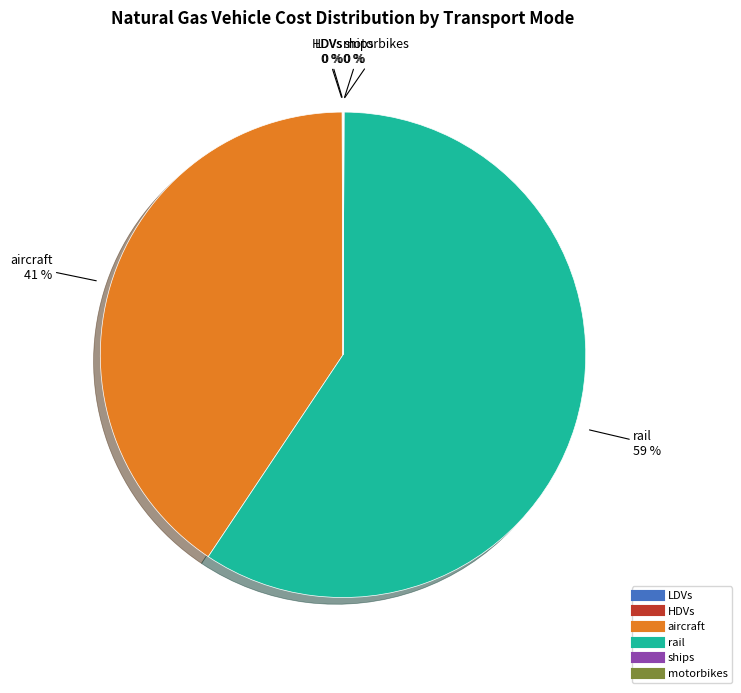

What percentage is the aircraft slice, to the nearest percent?

41%